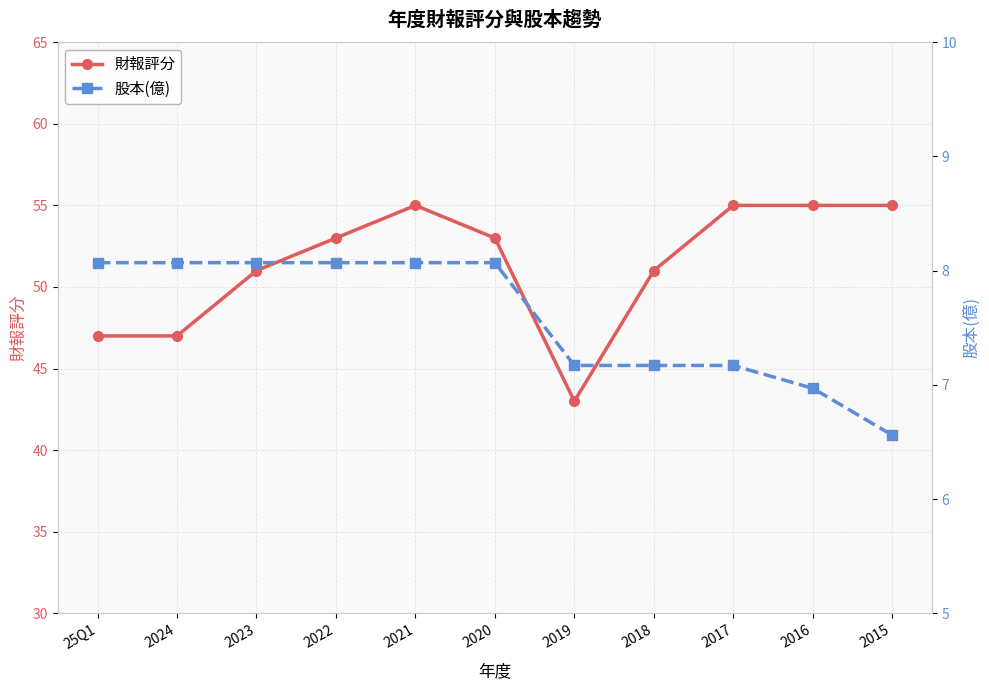

Which series has the largest total across all categories?

財報評分